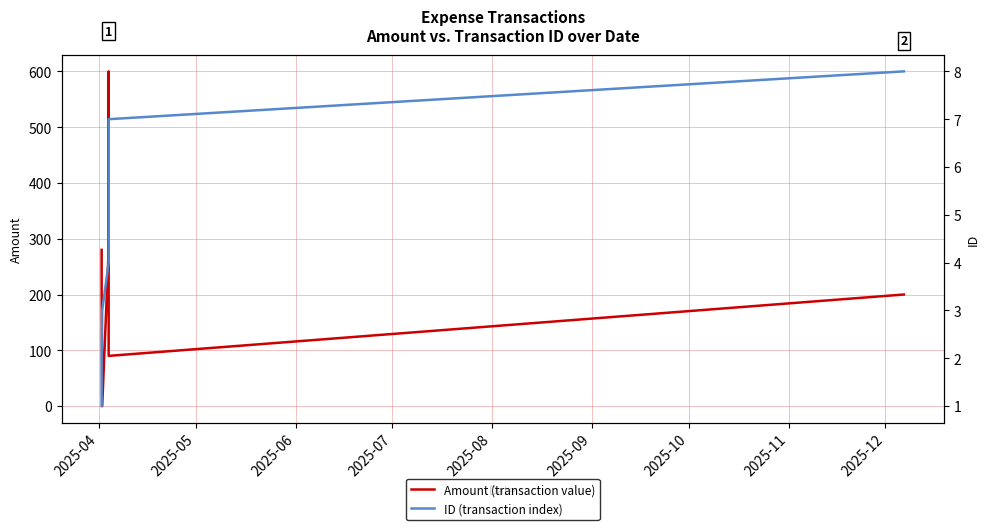

Which series has the widest spread of values?

Amount (transaction value)